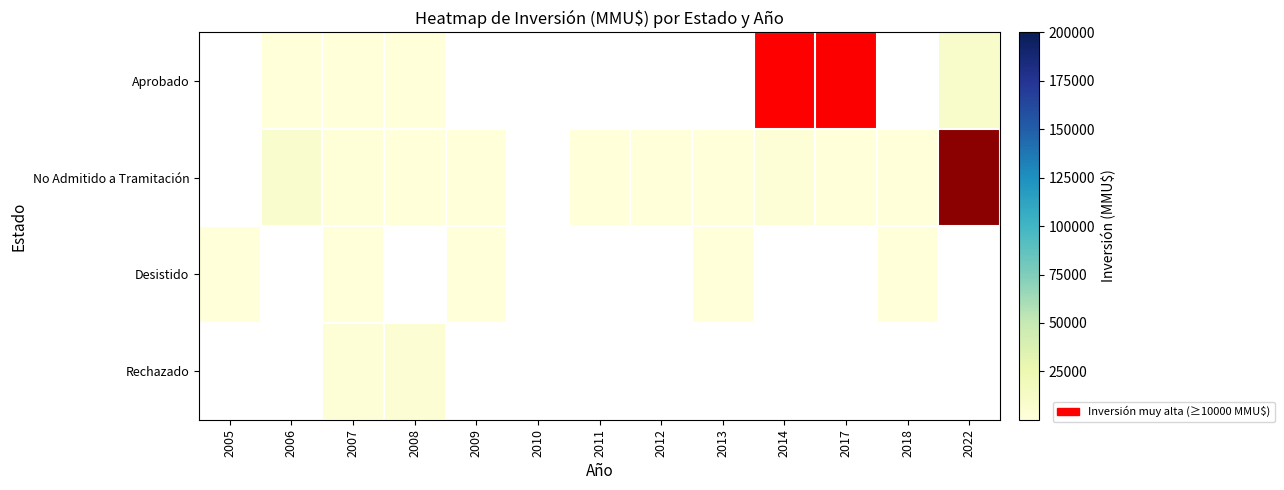

The No Admitido a Tramitación series shows 400 at 2012. True or false?

True